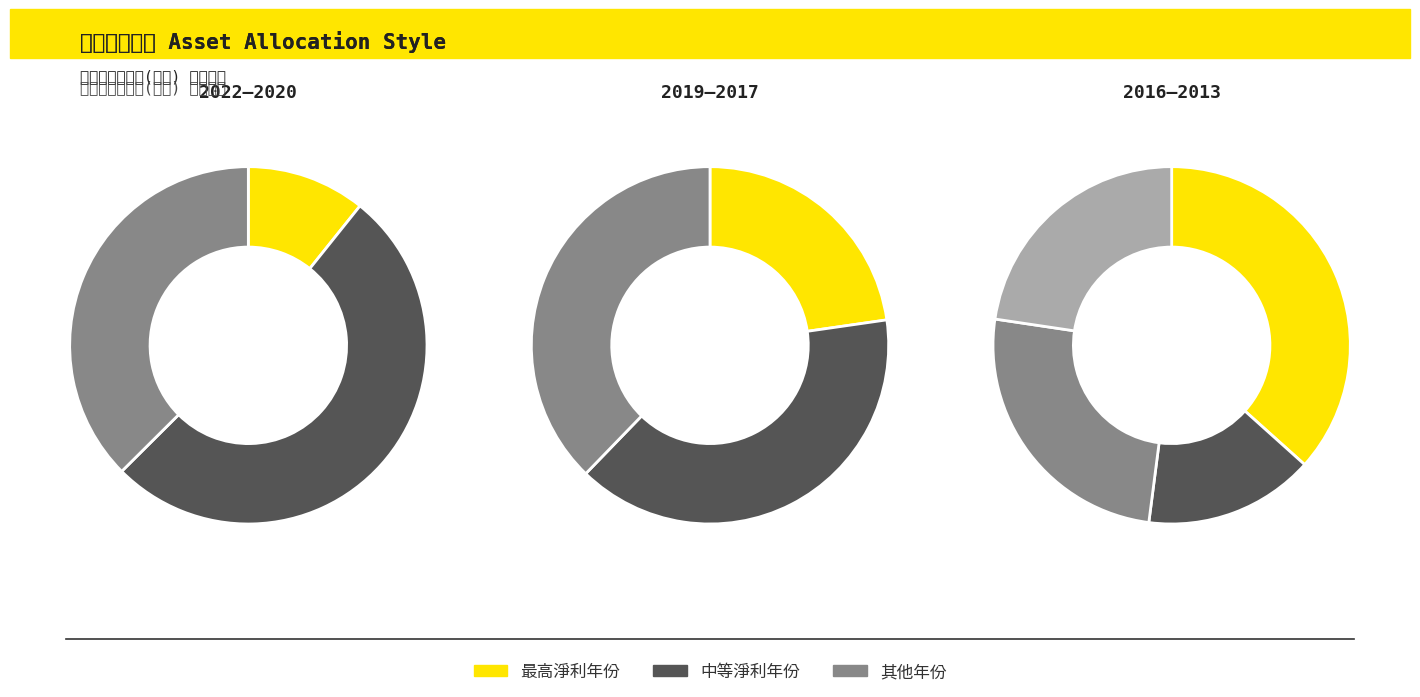

Is 2013 the majority of the pie?

No